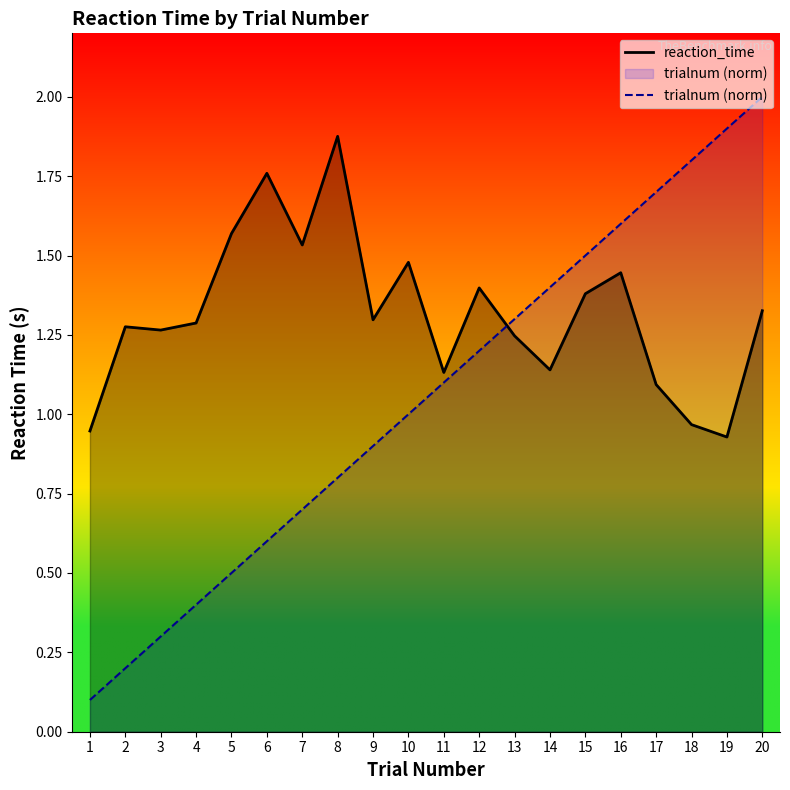

What is the sum of all trialnum (norm) values?

21.0